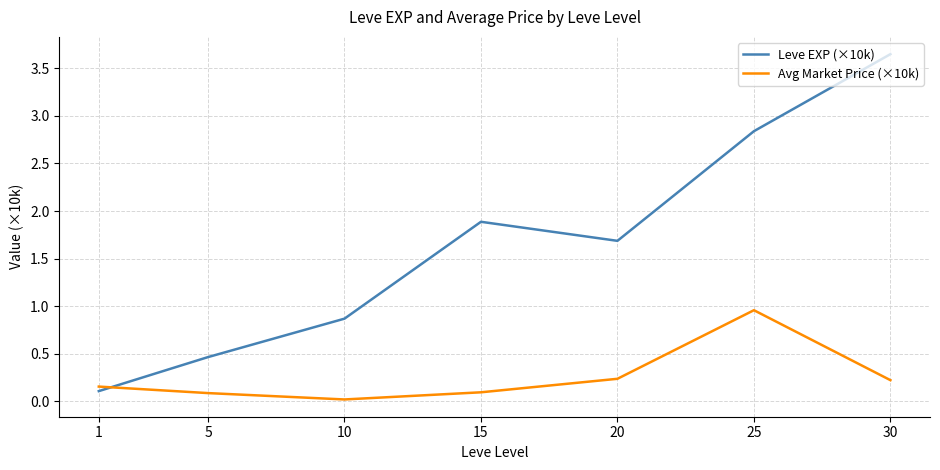

True or false: Avg Market Price (×10k) has more than 2 interior local peaks.

False